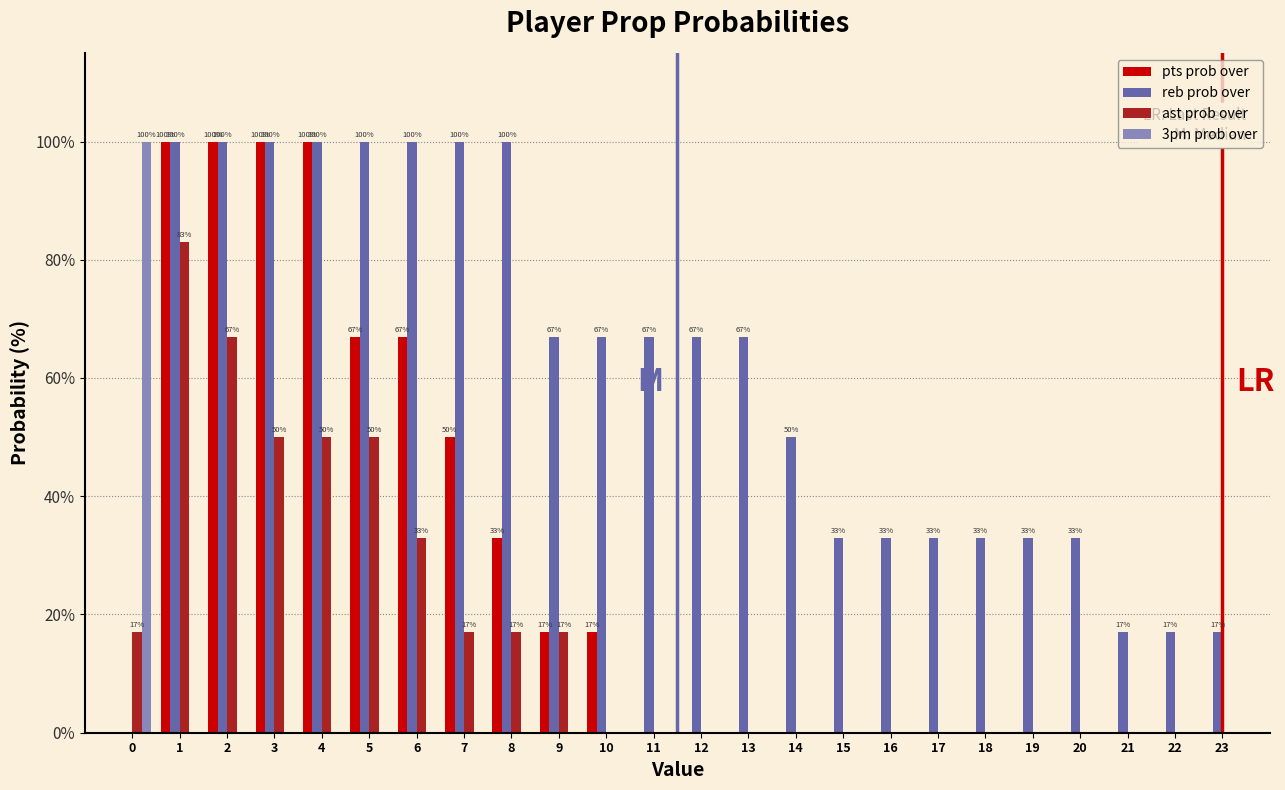

What is the highest value of the pts prob over series?

100